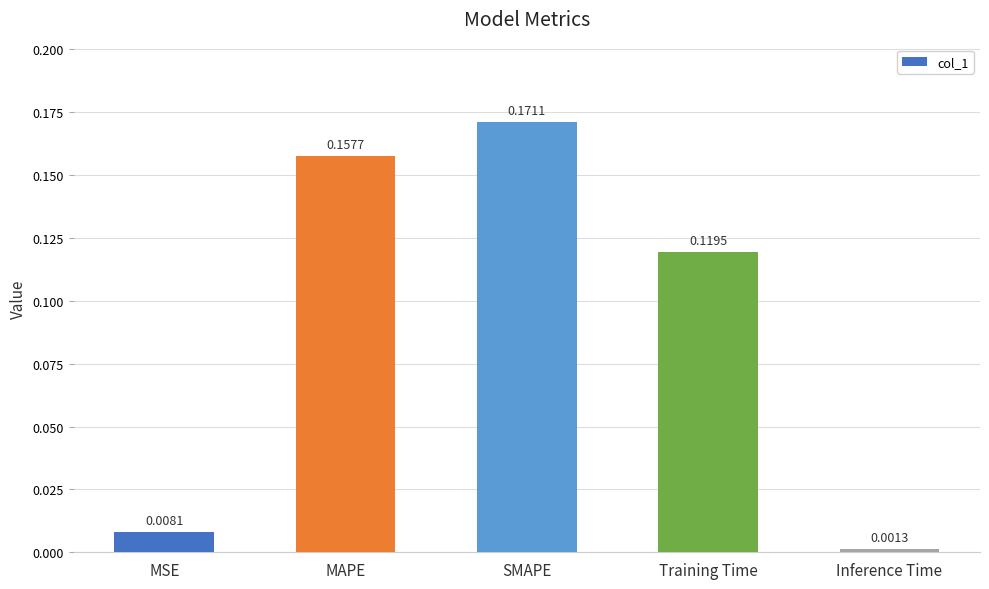

What is the label of the 2nd bar from the right?

Training Time